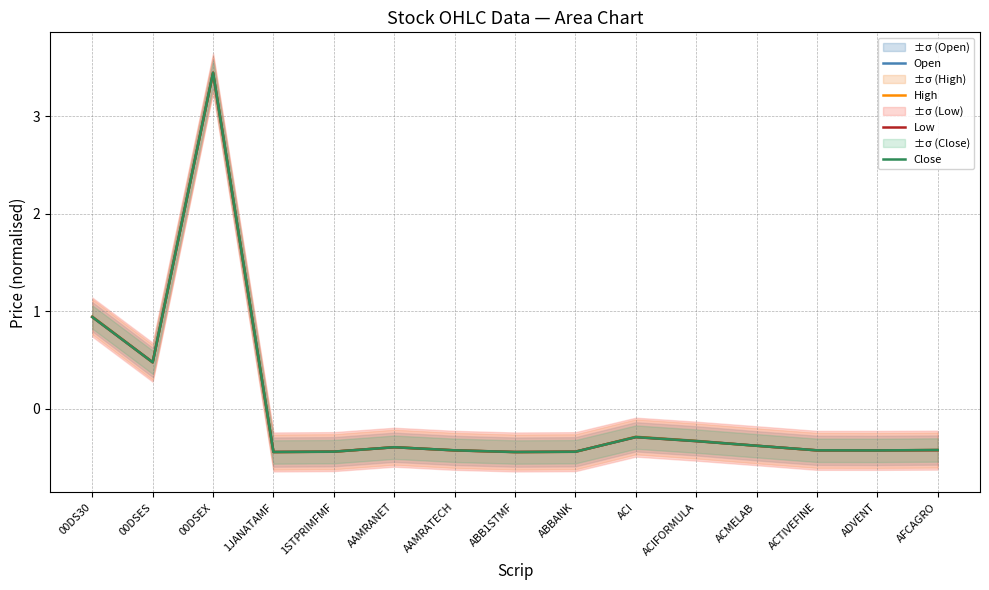

At which label does Low reach its minimum?

ABB1STMF